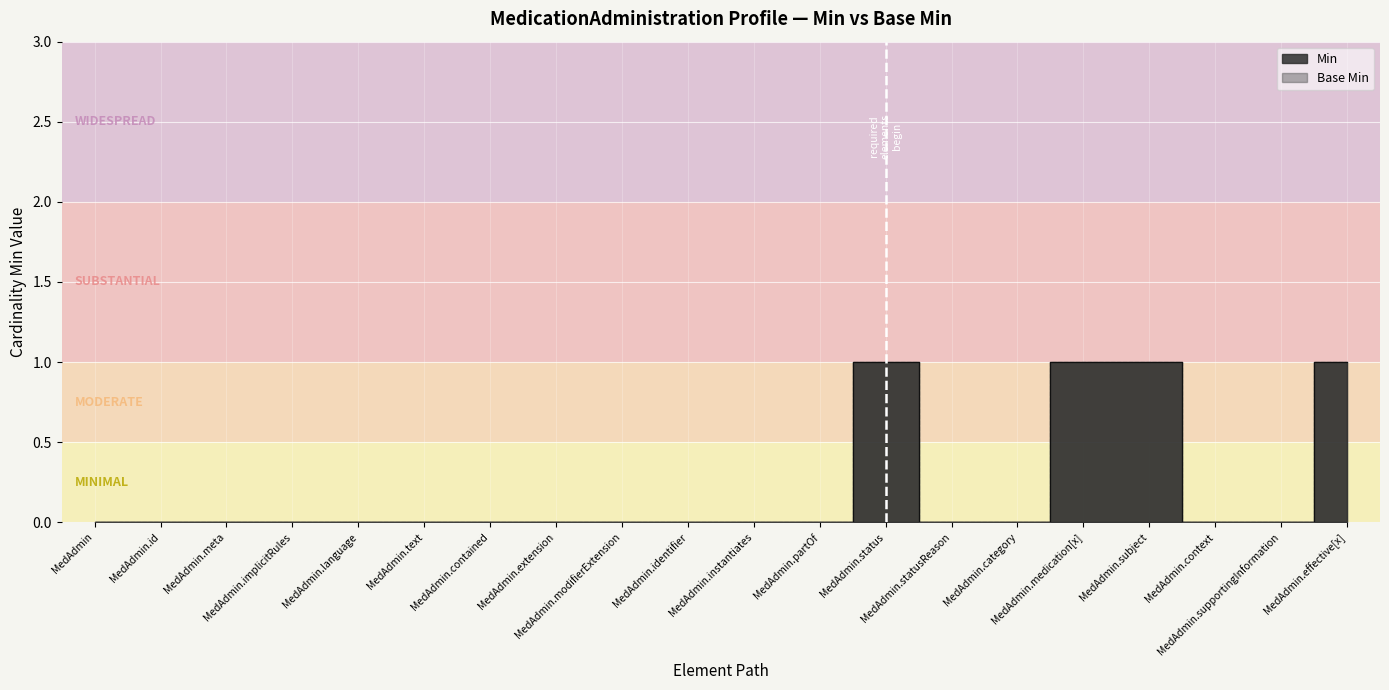

What is the approximate value of Base Min at MedAdmin.effective[x]?

1